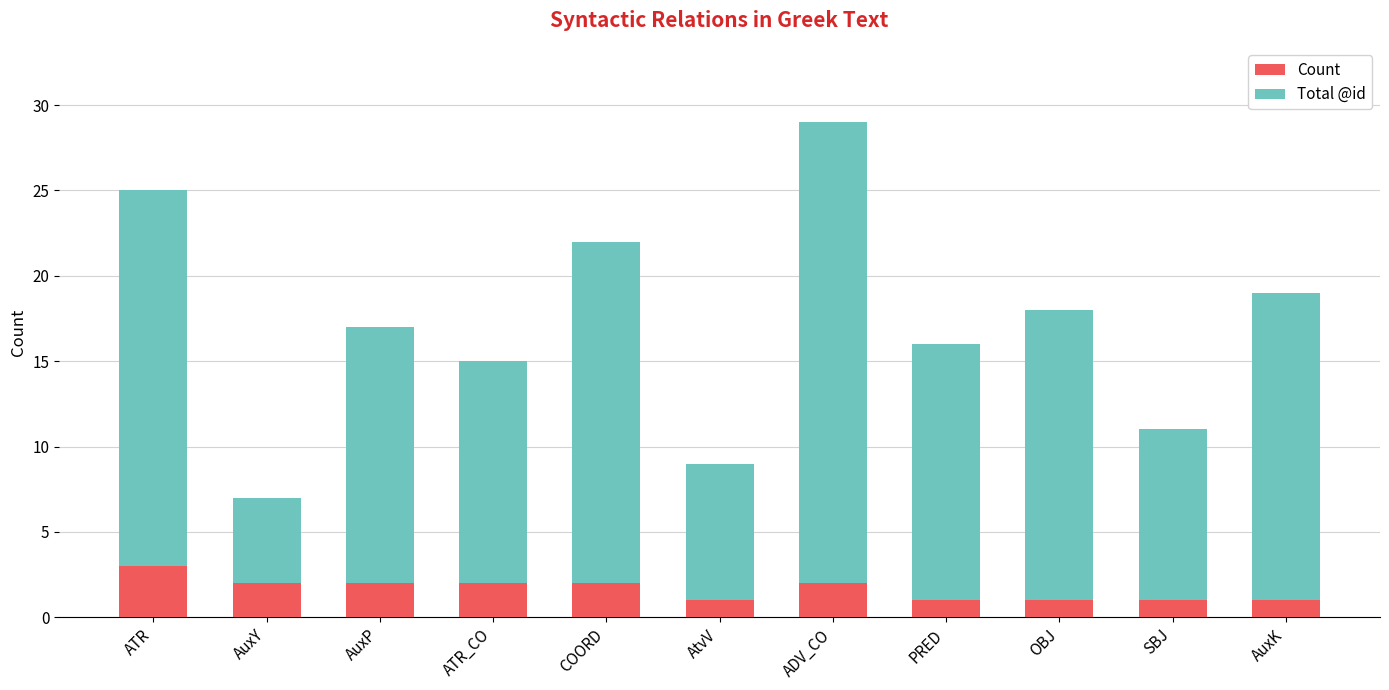

The value of Count at COORD is 2. True or false?

True